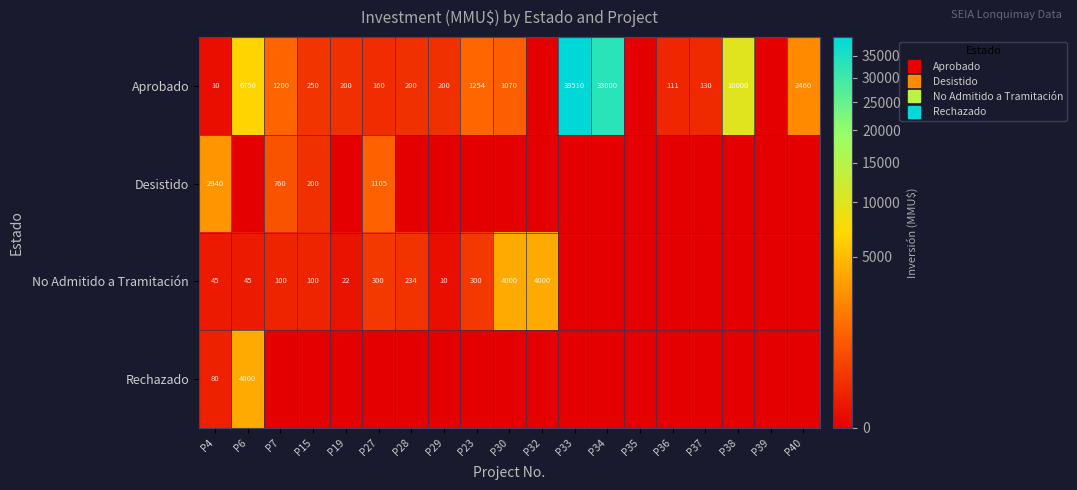

How many values in No Admitido a Tramitación are above zero?

11